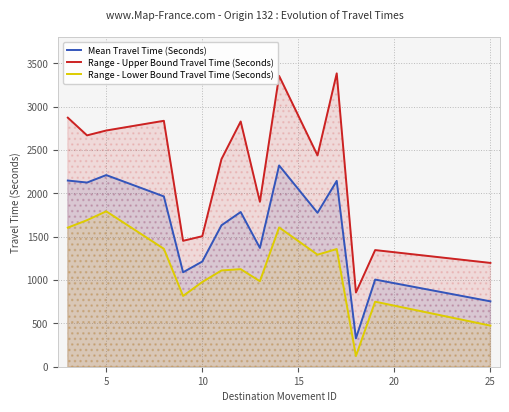

How many lines are shown in the chart?

3